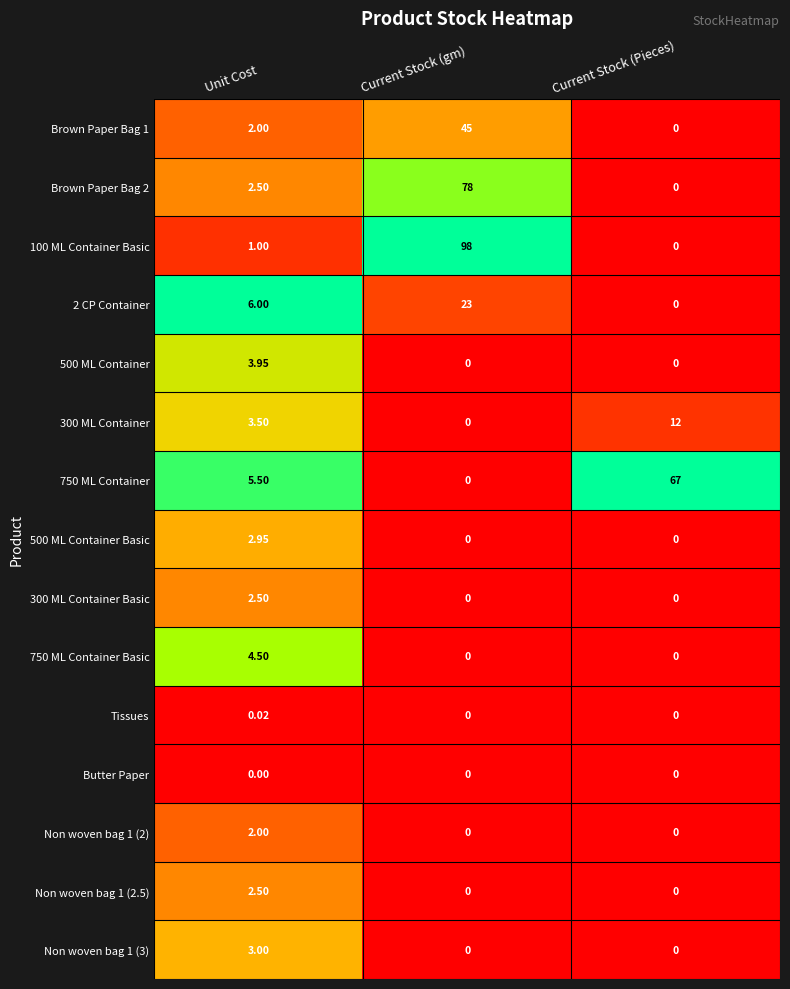

List the labels in order of Brown Paper Bag 2 value, largest first.

Current Stock (gm), Unit Cost, Current Stock (Pieces)